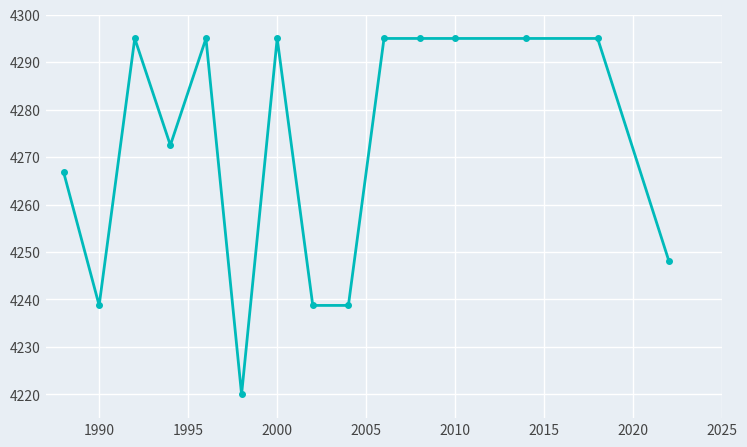

What is the smallest value displayed?

4220.0